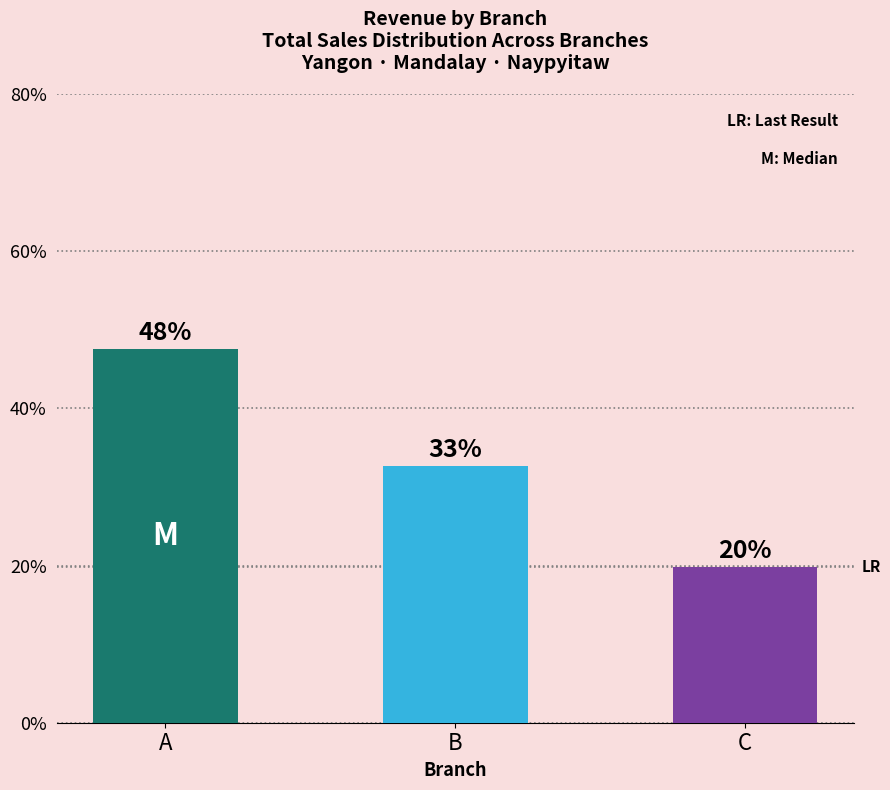

The value at B is 0.3. True or false?

True